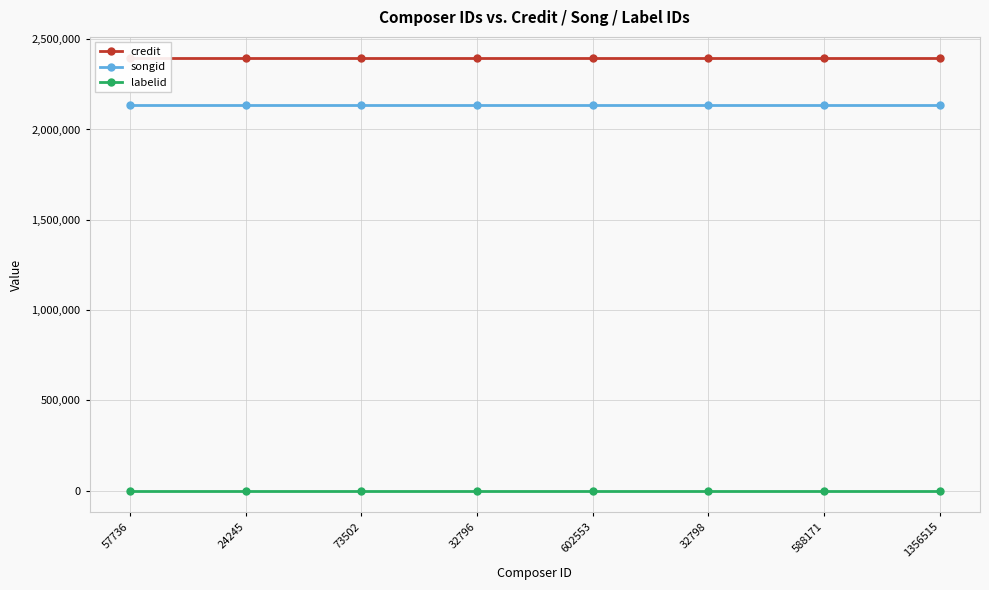

What is the minimum value for labelid?

198